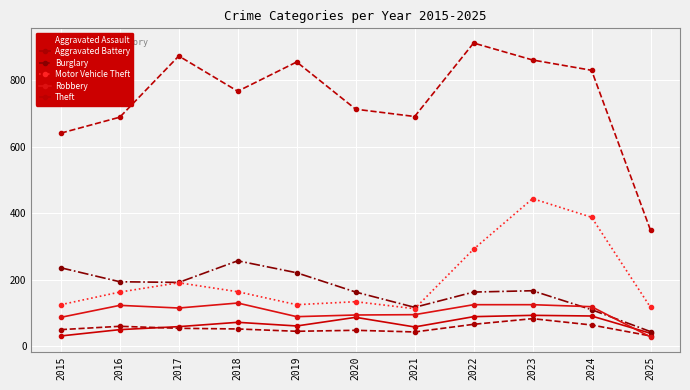

At 2023, list the series in order from smallest to largest.

Aggravated Battery, Aggravated Assault, Robbery, Burglary, Motor Vehicle Theft, Theft